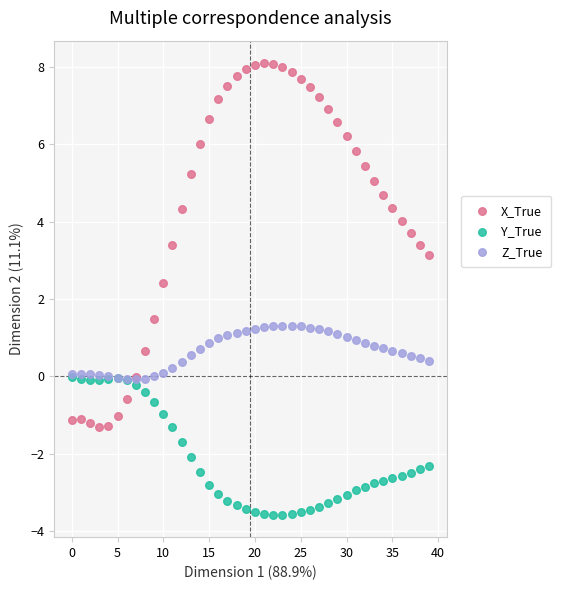

In the X_True series, what Y value is closest to 3?

3.1